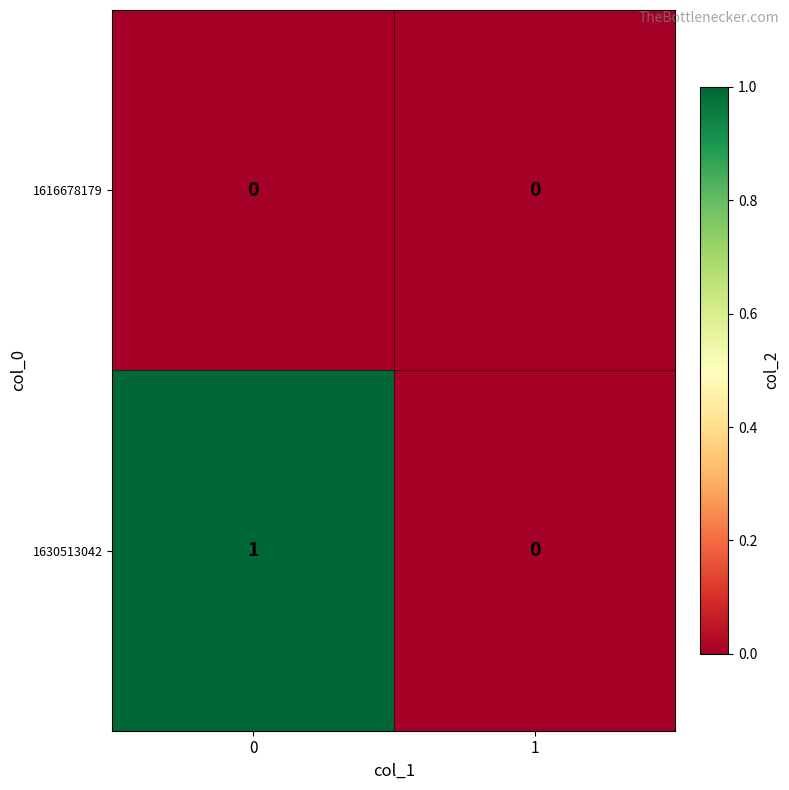

Is the value of 1616678179 at 1 greater than the value of 1630513042 at 0?

No